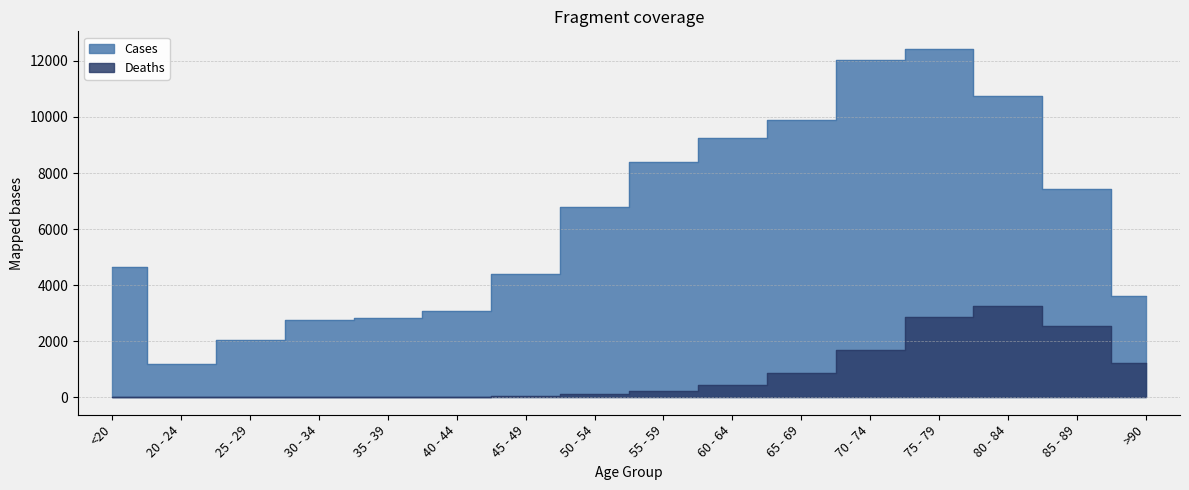

How many values in the Deaths series are below 227?

8